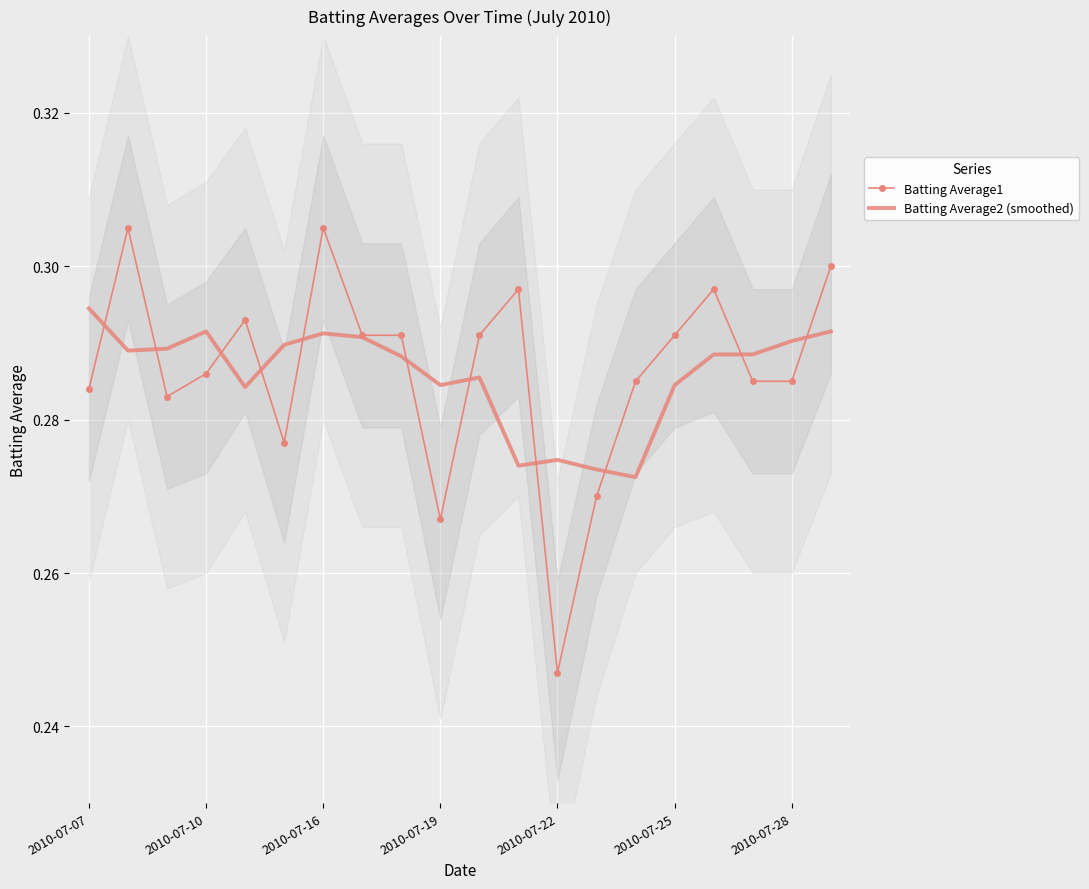

The Batting Average2 (smoothed) series shows 0.2 at 2010-07-10. True or false?

False